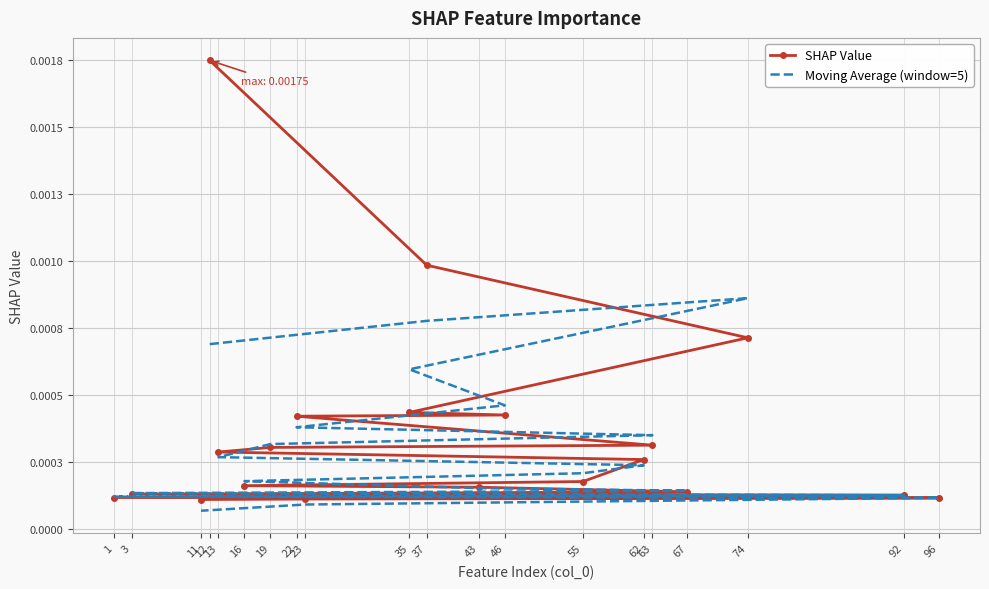

True or false: SHAP Value has more than 2 points higher than both neighbors.

False